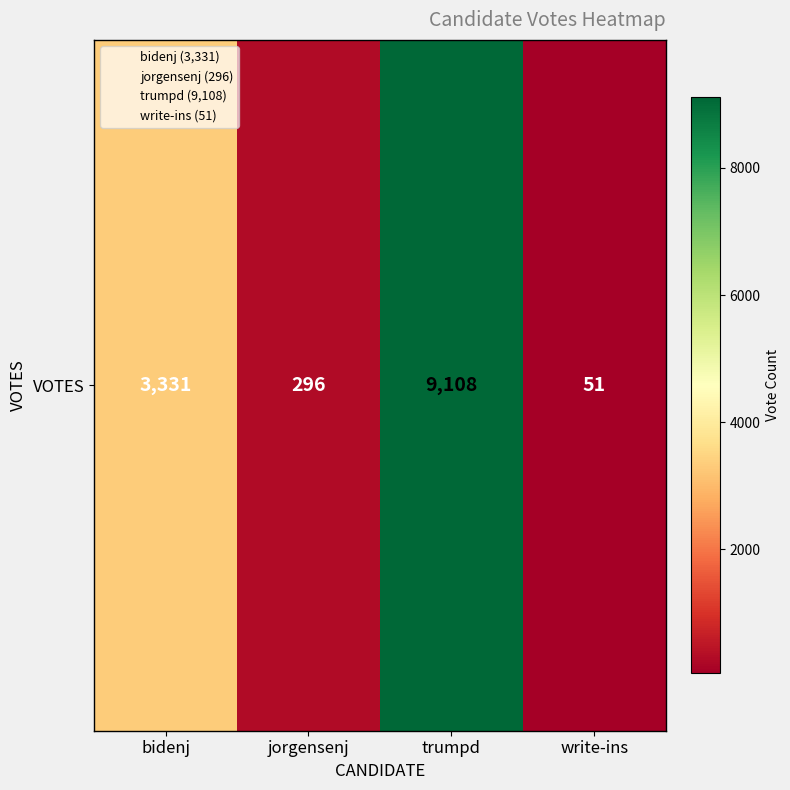

How many categories are shown in the chart?

4